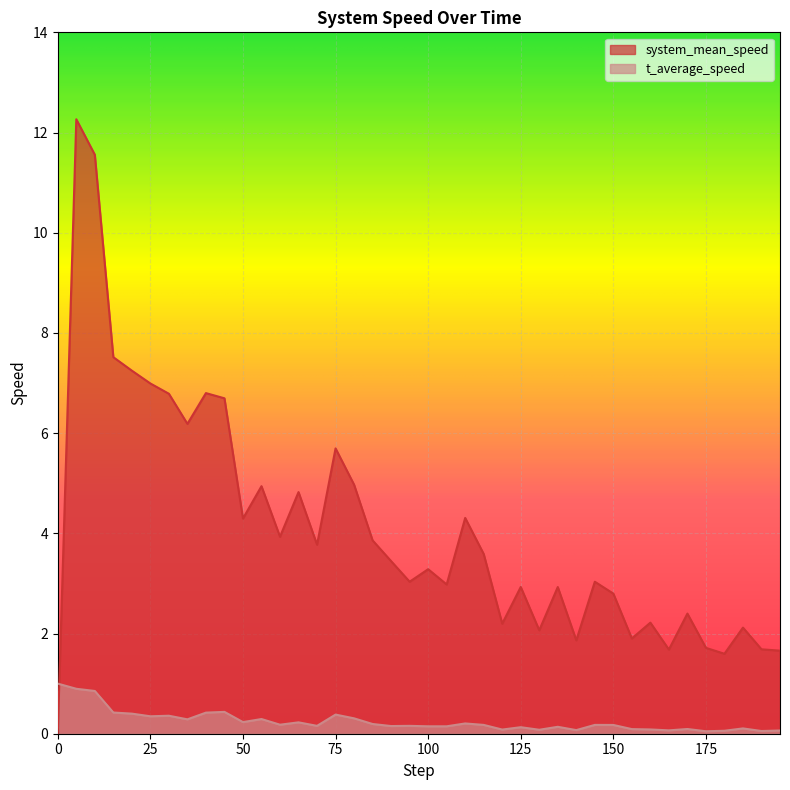

How many interior local peaks does the t_average_speed series have?

12